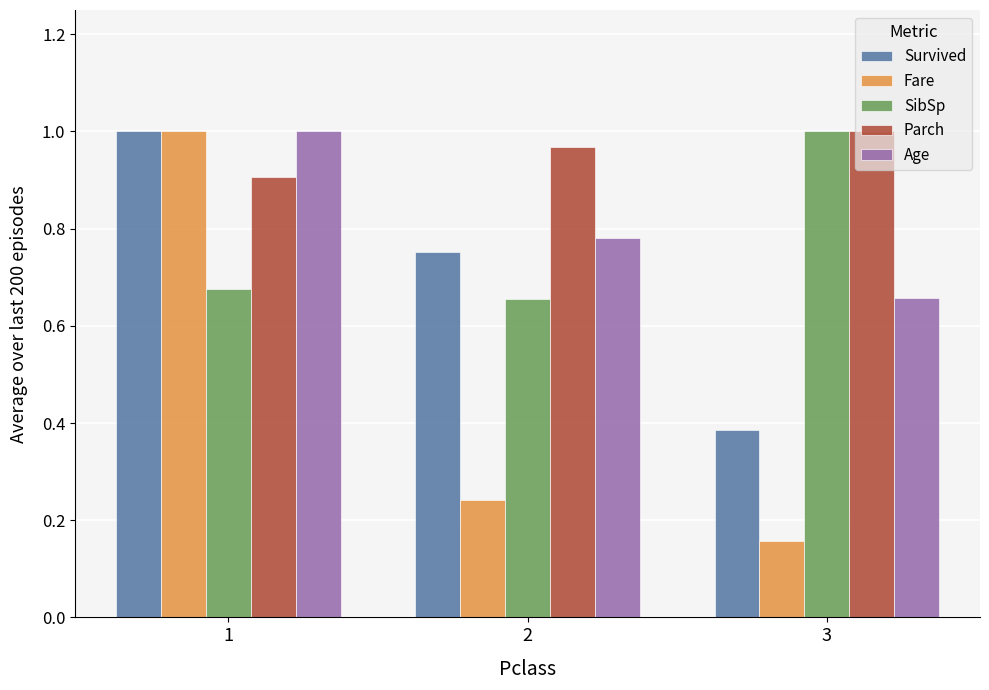

At which label does Fare reach its minimum?

3